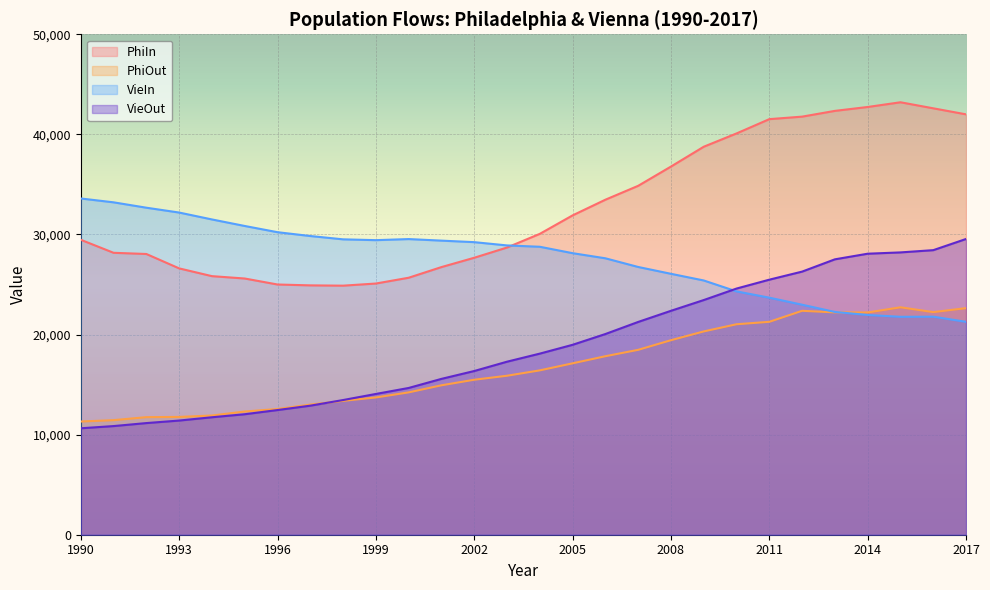

Does the chart display data point markers on the line(s)?

No